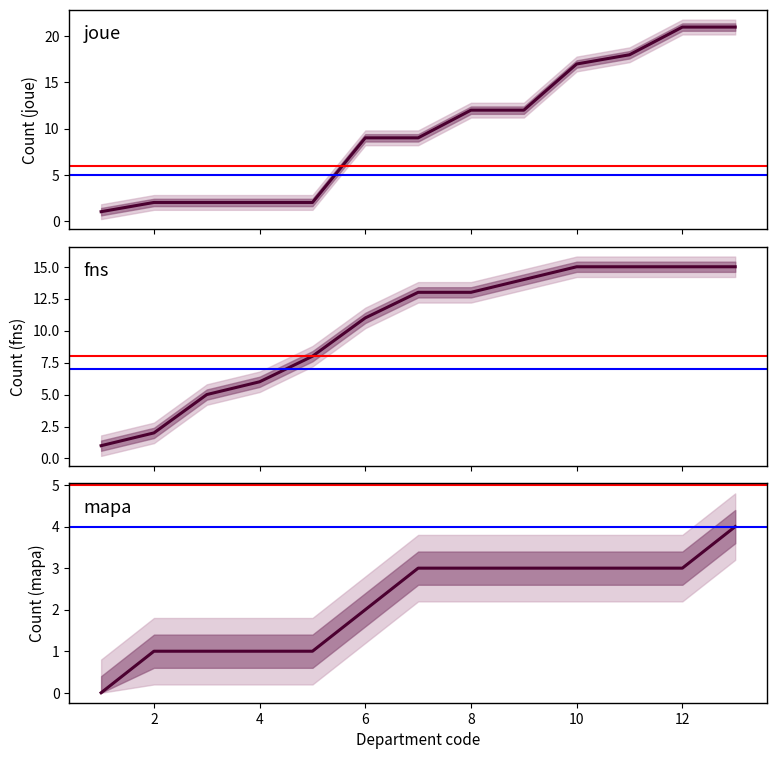

How many intersections are there between joue and fns?

1